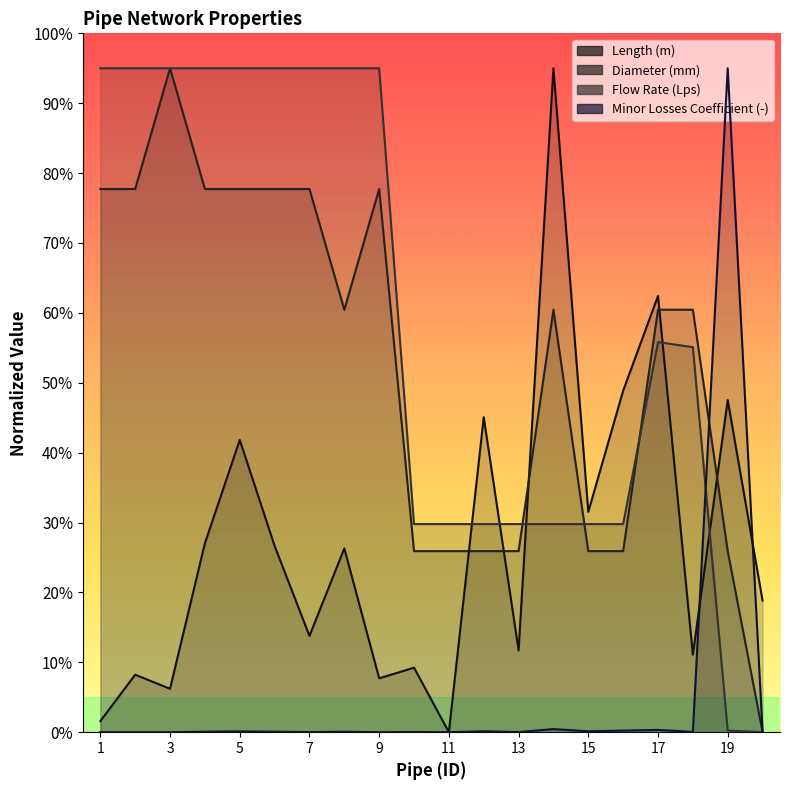

Reading left to right, what are all the values shown in this chart?

Length (m): 1.6	8.2	6.2	27.0	41.8	26.7	13.8	26.3	7.7	9.2	0.0	45.1	11.7	95.0	31.5	48.9	62.4	11.1	47.5	18.8
Diameter (mm): 77.7	77.7	95.0	77.7	77.7	77.7	77.7	60.5	77.7	25.9	25.9	25.9	25.9	60.5	25.9	25.9	60.5	60.5	25.9	0.0
Flow Rate (Lps): 95.0	95.0	95.0	95.0	95.0	95.0	95.0	95.0	95.0	29.8	29.8	29.8	29.8	29.8	29.8	29.8	55.8	55.1	0.2	0.0
Minor Losses Coefficient (-): 0.0	0.0	0.0	0.1	0.1	0.1	0.0	0.1	0.0	0.0	0.0	0.1	0.0	0.5	0.1	0.2	0.3	0.0	95.0	0.1